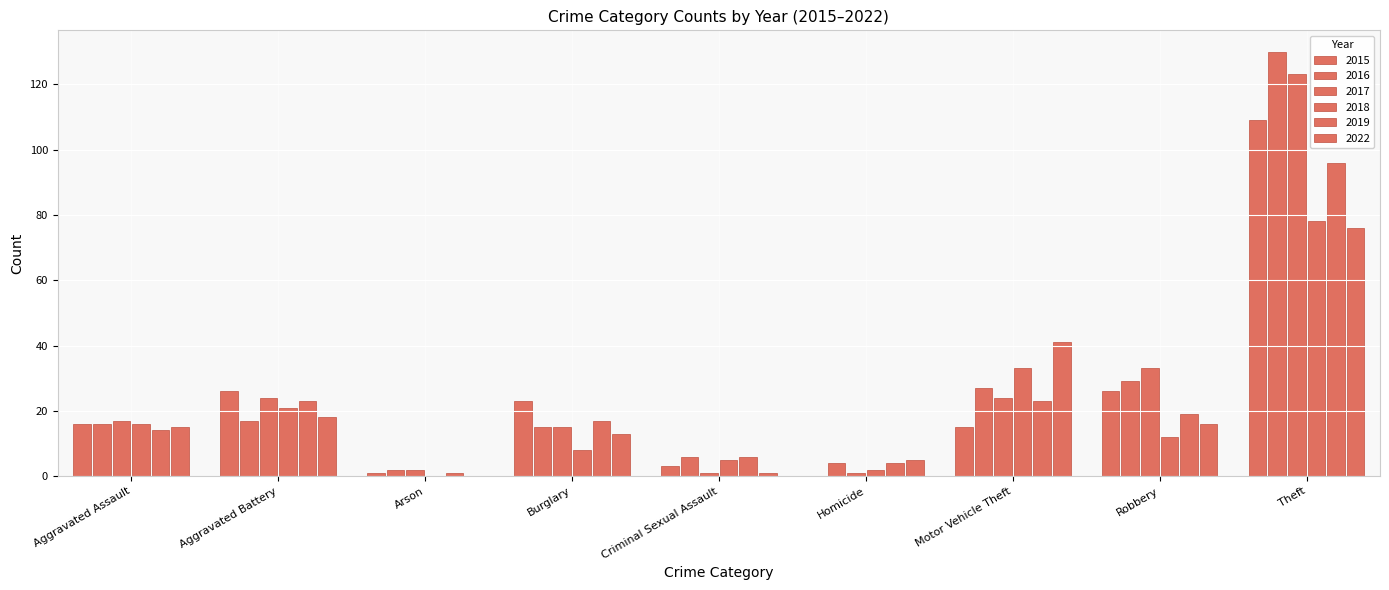

The value of 2018 at Aggravated Battery is 21. True or false?

True